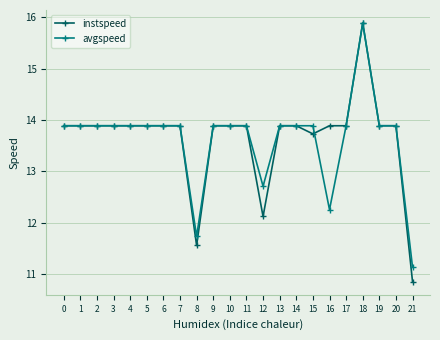

Reading left to right, extract all data points from this chart.

instspeed: 13.9	13.9	13.9	13.9	13.9	13.9	13.9	13.9	11.6	13.9	13.9	13.9	12.1	13.9	13.9	13.7	13.9	13.9	15.9	13.9	13.9	10.9
avgspeed: 13.9	13.9	13.9	13.9	13.9	13.9	13.9	13.9	11.7	13.9	13.9	13.9	12.7	13.9	13.9	13.9	12.3	13.9	15.9	13.9	13.9	11.1